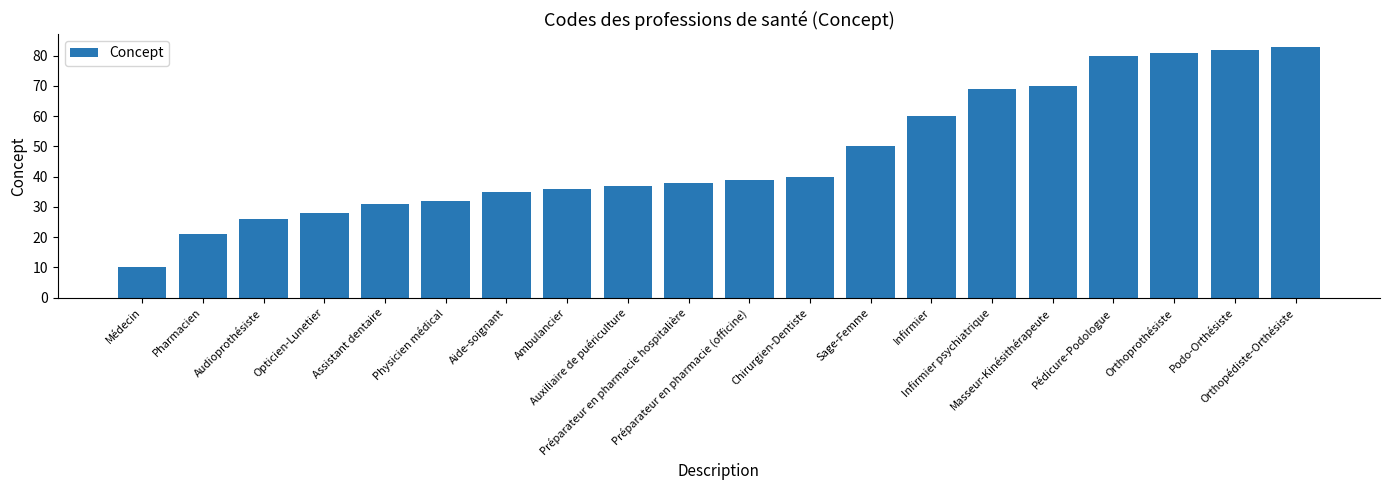

Reading left to right, list all the values displayed in this chart.

Médecin=10	Pharmacien=21	Audioprothésiste=26	Opticien-Lunetier=28	Assistant dentaire=31	Physicien médical=32	Aide-soignant=35	Ambulancier=36	Auxiliaire de puériculture=37	Préparateur en pharmacie hospitalière=38	Préparateur en pharmacie (officine)=39	Chirurgien-Dentiste=40	Sage-Femme=50	Infirmier=60	Infirmier psychiatrique=69	Masseur-Kinésithérapeute=70	Pédicure-Podologue=80	Orthoprothésiste=81	Podo-Orthésiste=82	Orthopédiste-Orthésiste=83